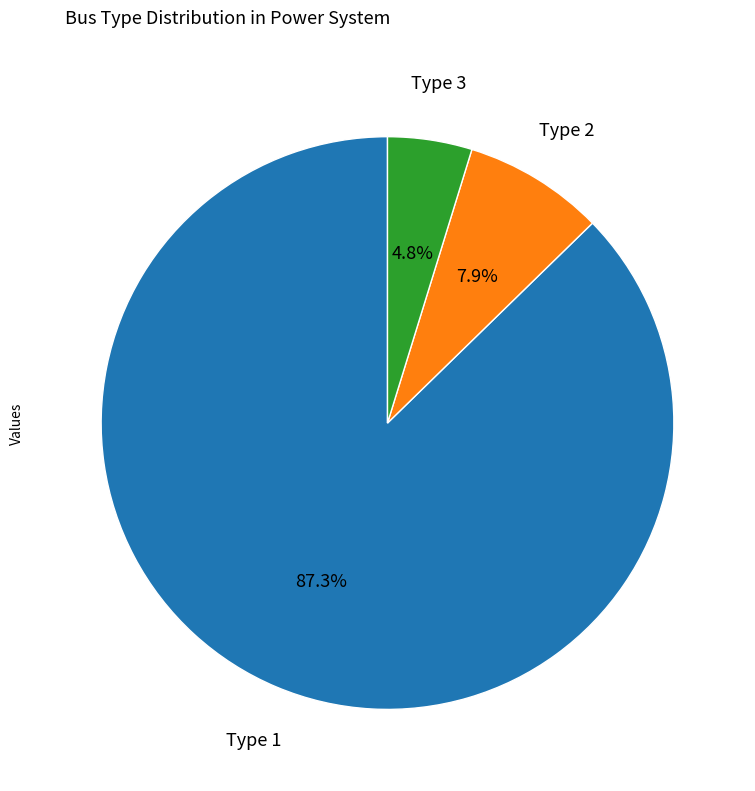

Count the number of slices in the pie.

3